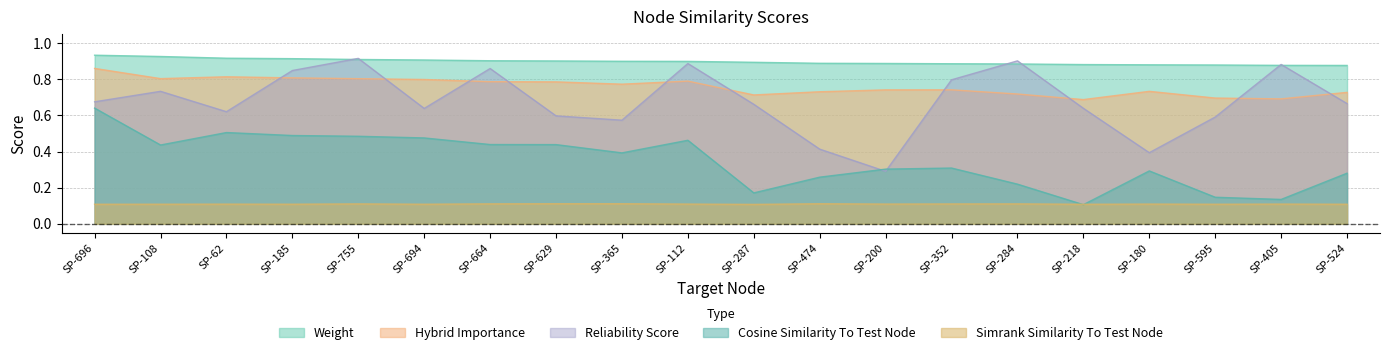

What are all the series names shown in the legend?

Weight, Hybrid Importance, Reliability Score, Cosine Similarity To Test Node, Simrank Similarity To Test Node